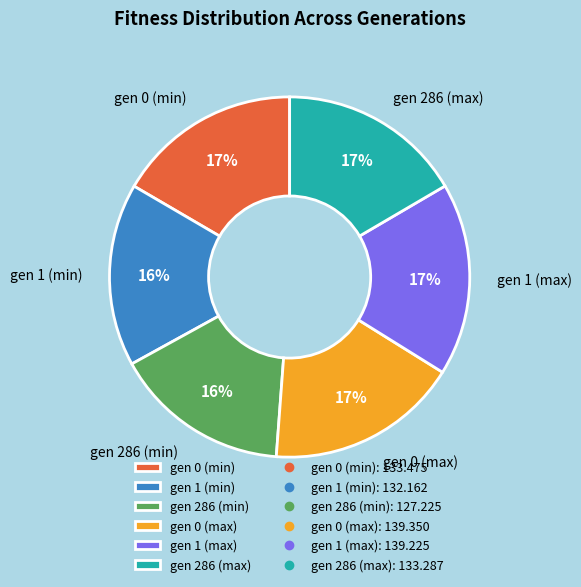

How many slices are in this pie chart?

6